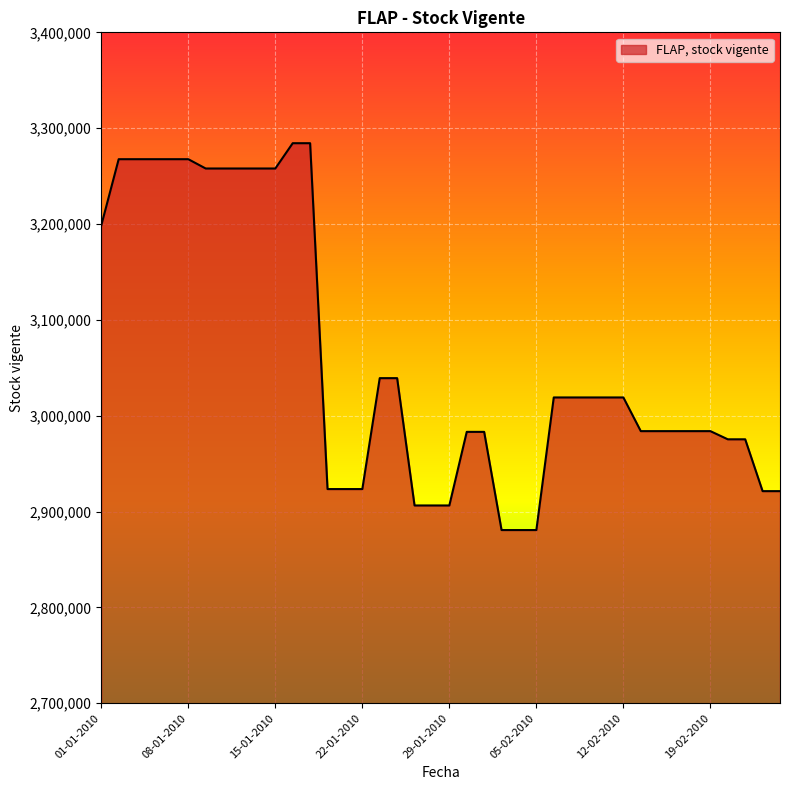

What is the difference between the maximum and minimum values?

403619